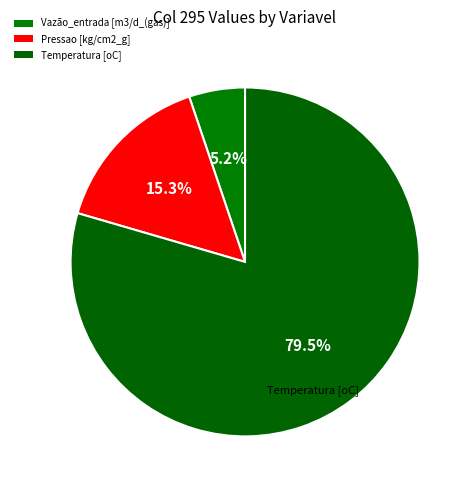

Is Pressao [kg/cm2_g] the majority of the pie?

No